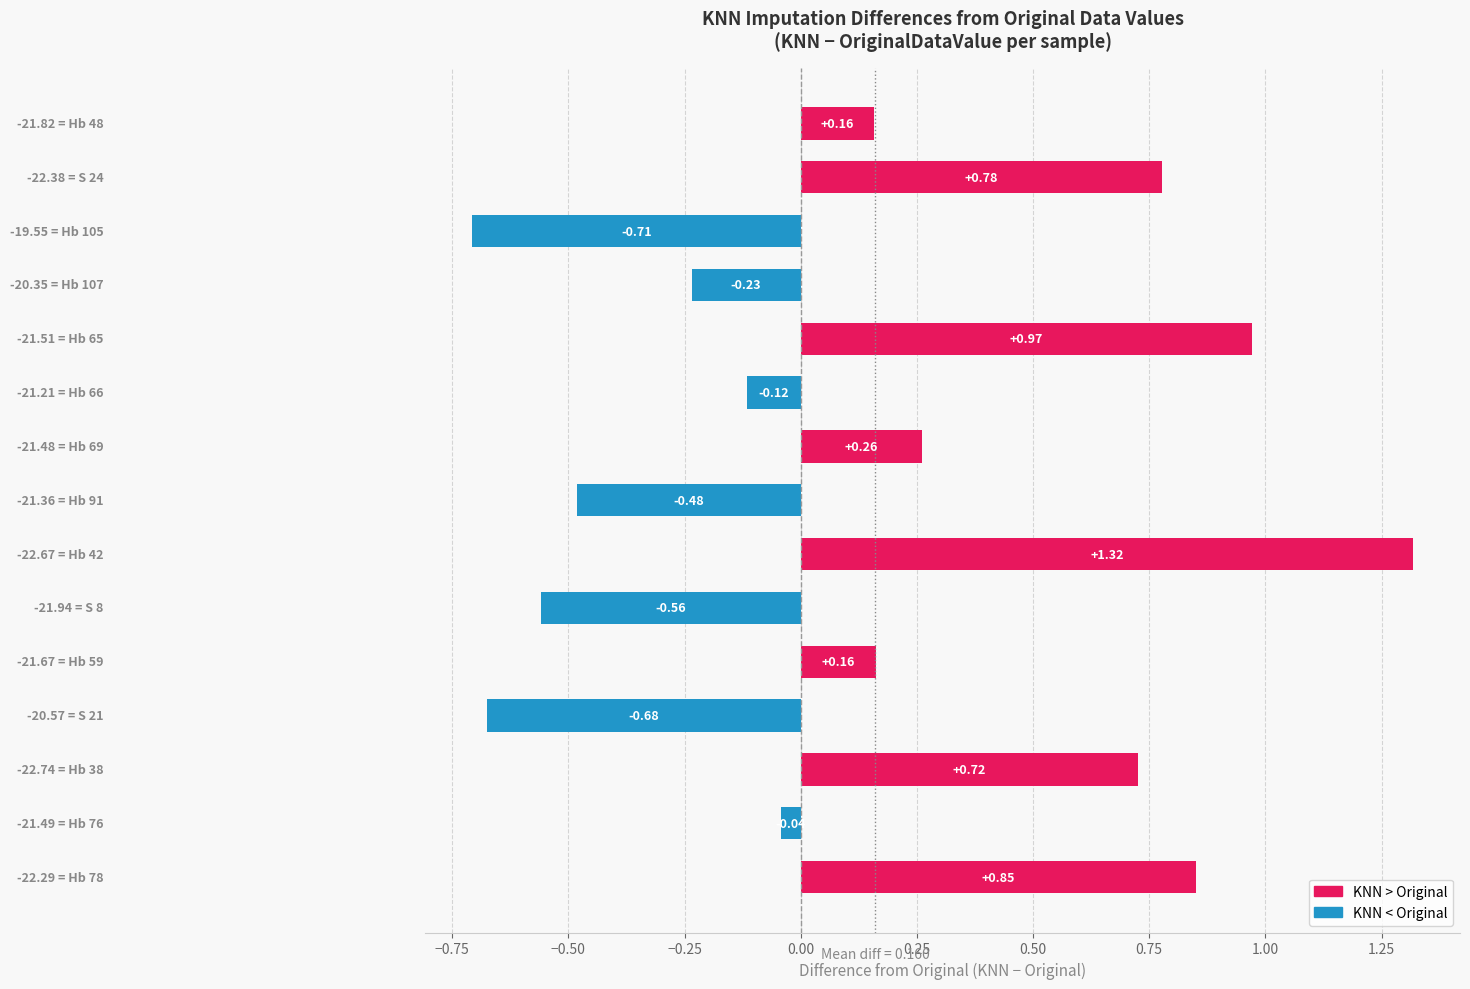

What is the difference between the second highest and second lowest values?

1.6